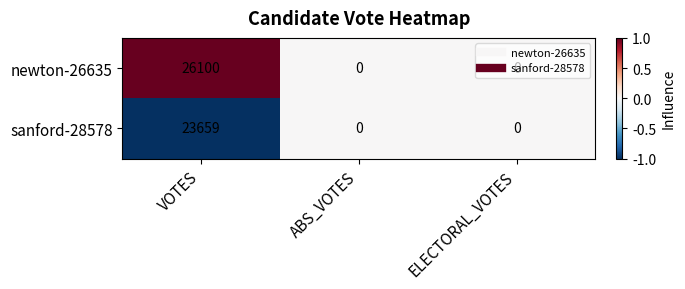

The sanford-28578 series shows -12367 at ELECTORAL_VOTES. True or false?

False